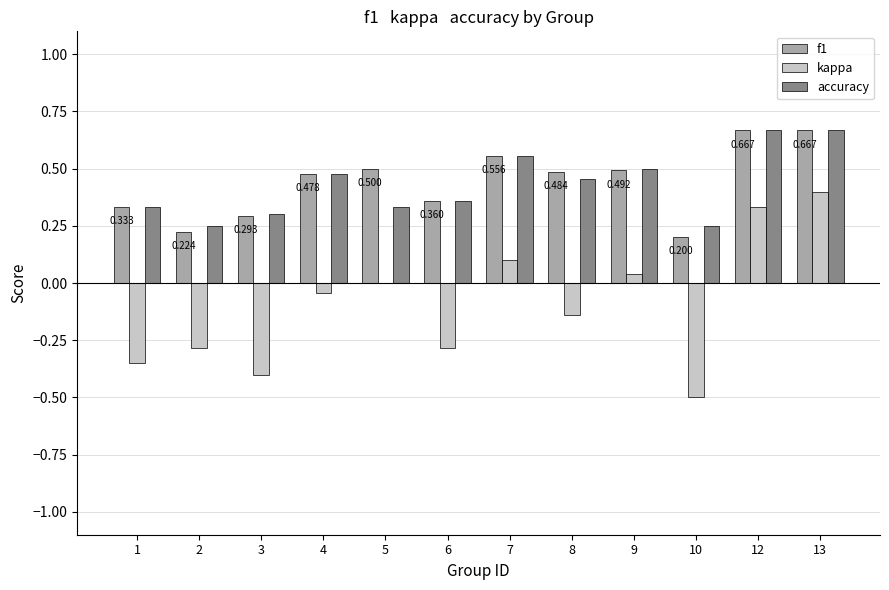

At which category is the sum across all series the highest?

13